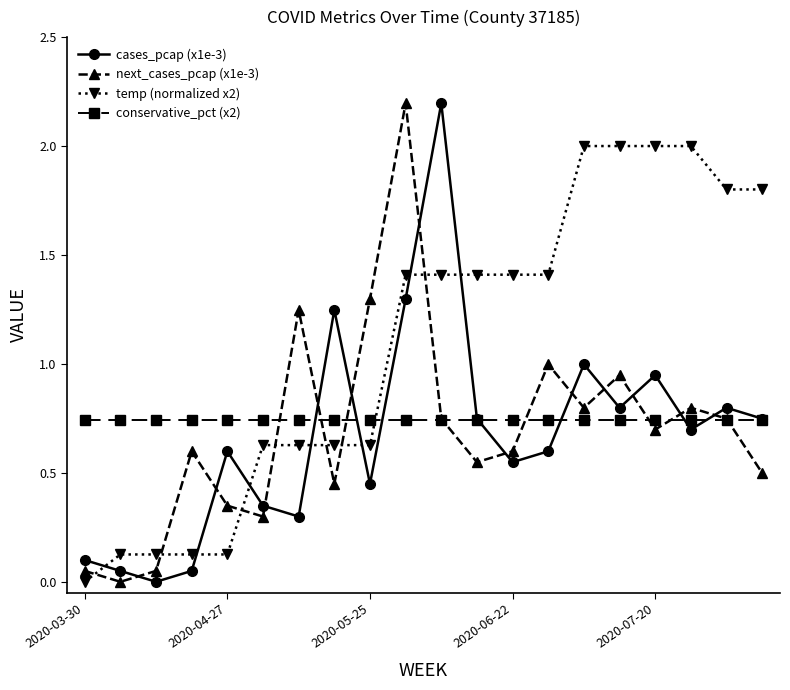

After their last crossing, which series has the higher values: next_cases_pcap (x1e-3) or conservative_pct (x2)?

conservative_pct (x2)